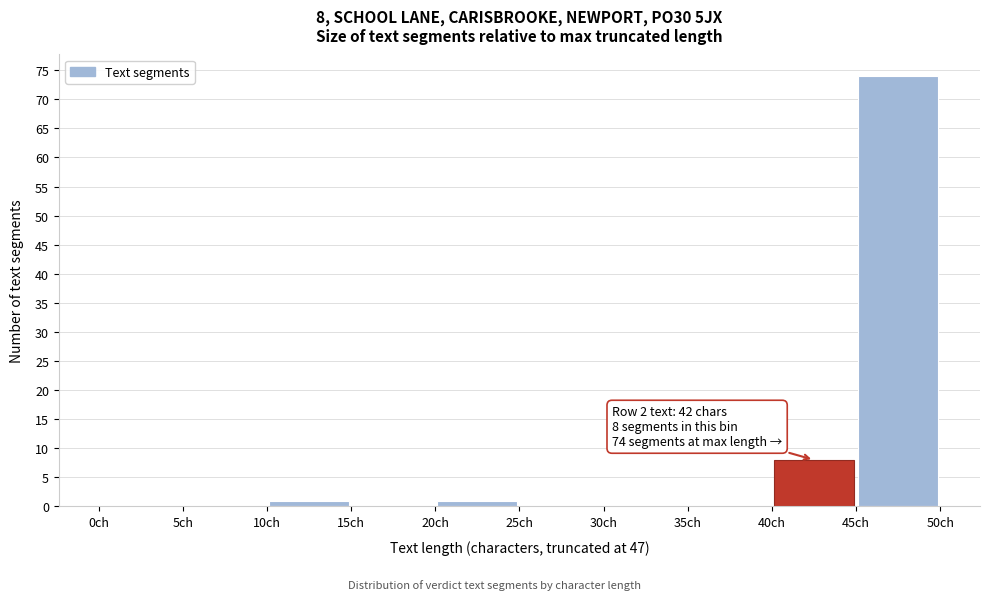

Over which range of the x-axis is the bar tallest?

45 to 50